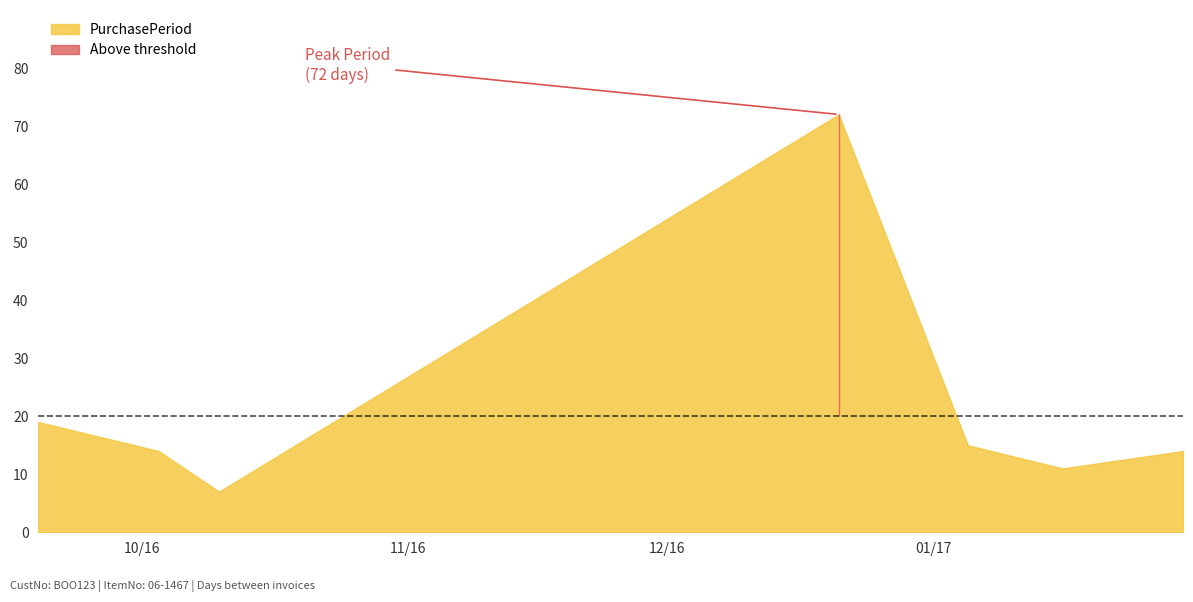

True or false: there are more than 2 points higher than both neighbors.

False